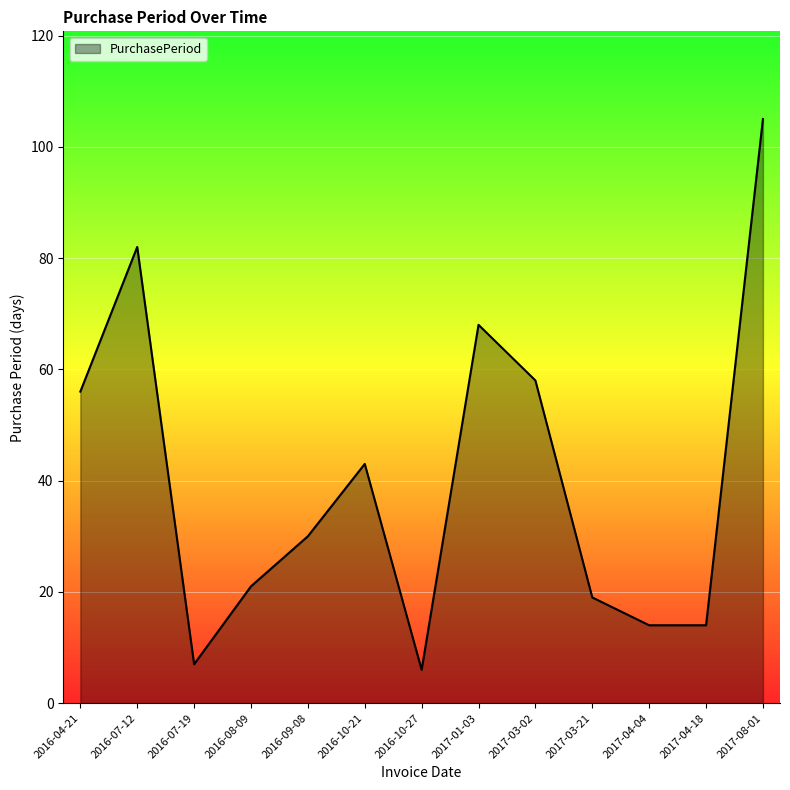

Which has a higher value, 2016-10-21 or 2016-07-12?

2016-07-12